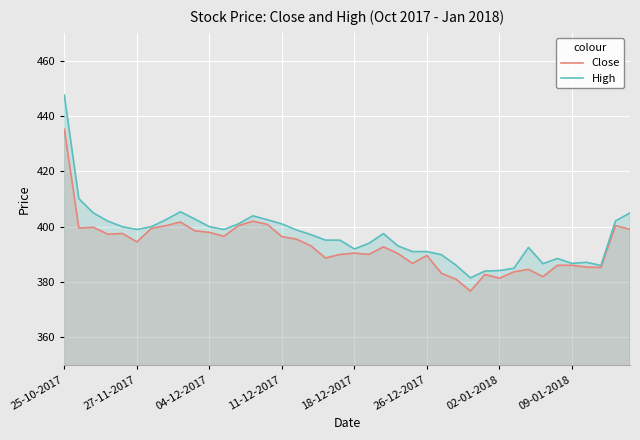

What is the label of the 13th point from the right?

27